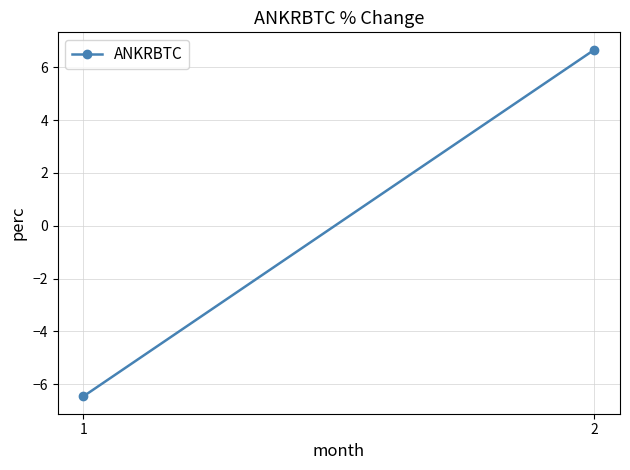

Read the value at 1.

-6.5